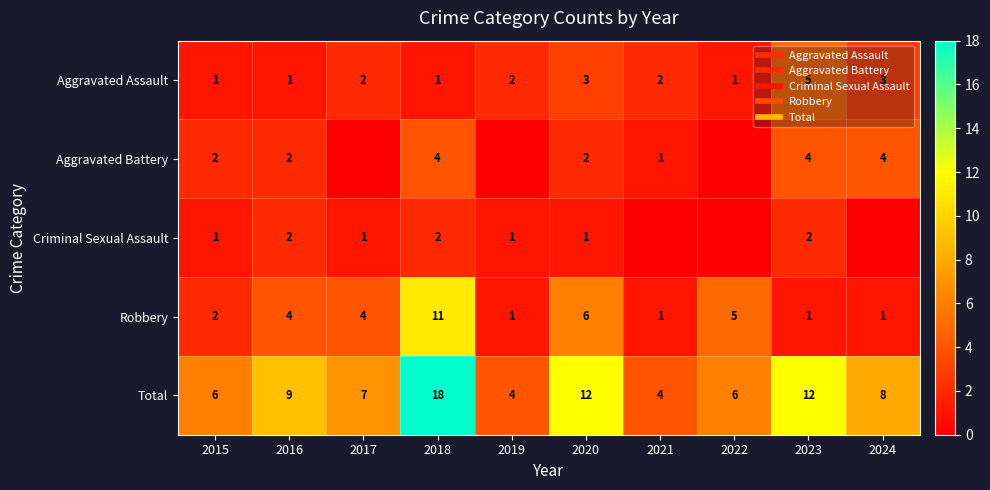

List the labels in order of Criminal Sexual Assault value, largest first.

2016, 2018, 2023, 2015, 2017, 2019, 2020, 2021, 2022, 2024